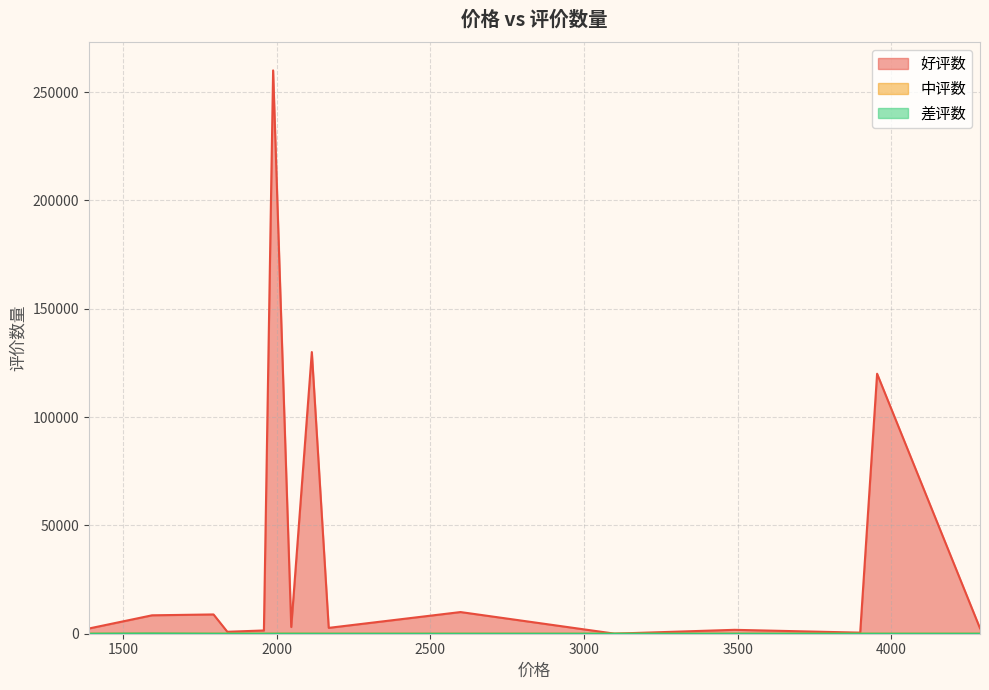

Is it true that 差评数 equals 0 at 3954?

True